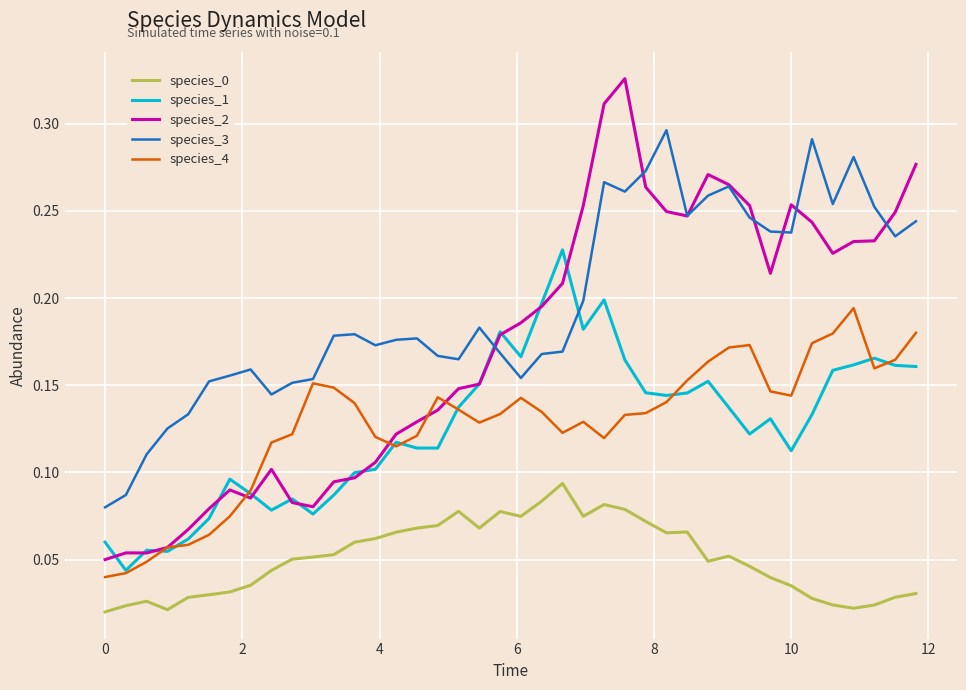

Which series has the largest total across all categories?

species_3